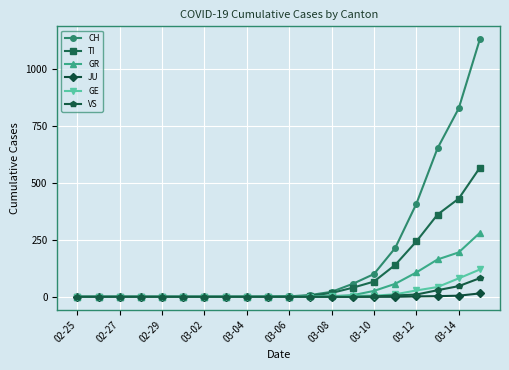

Which series has the largest total across all categories?

CH